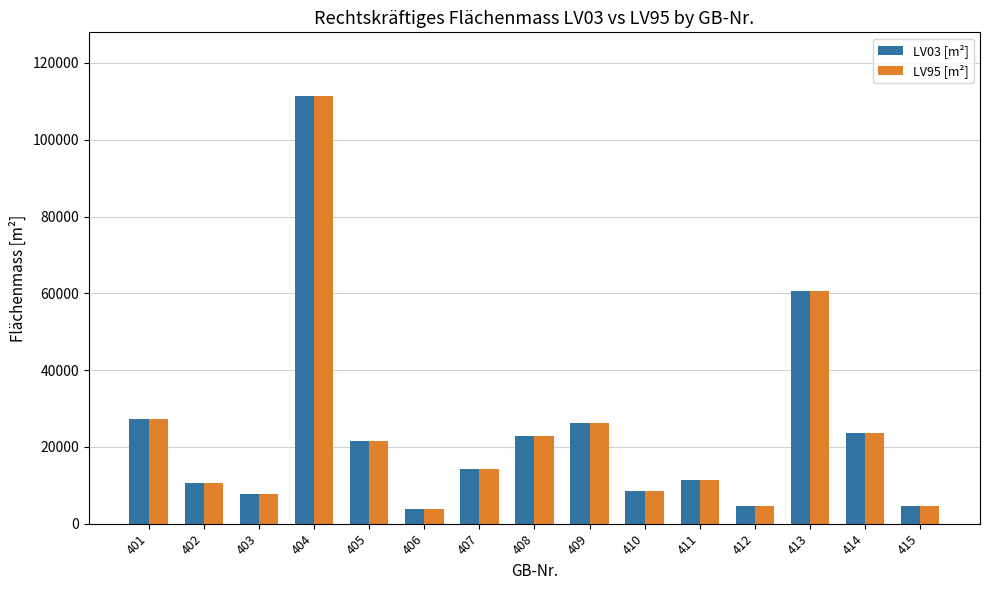

Which series has the widest spread of values?

LV95 [m²]